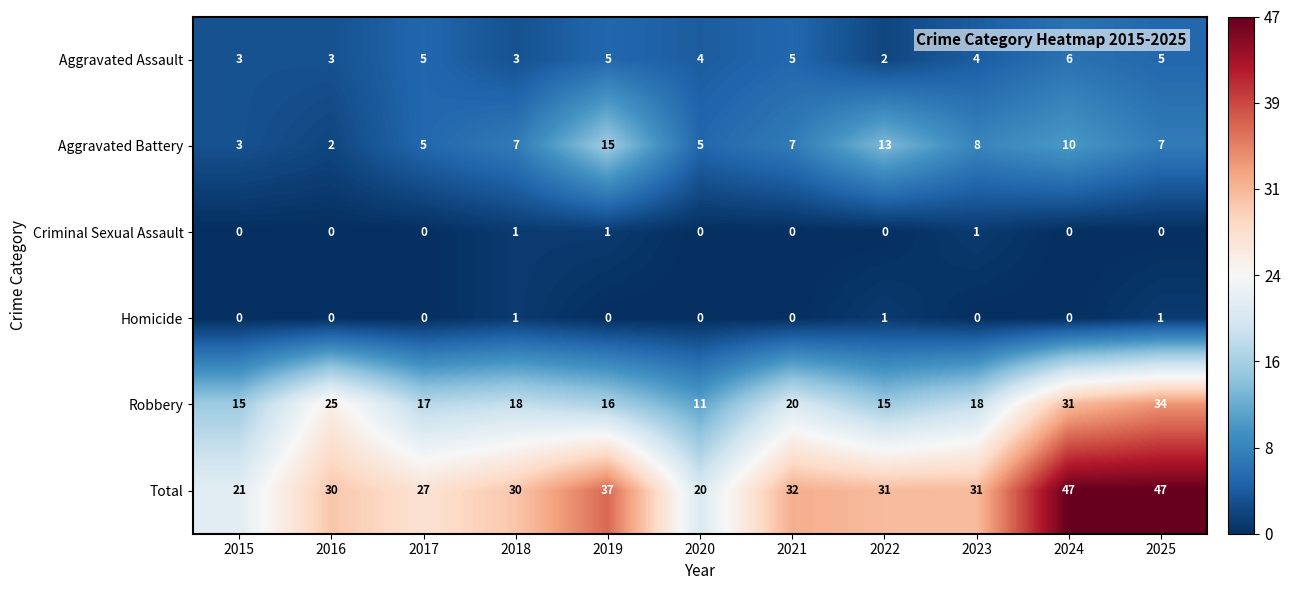

How many data points does each series have?

11